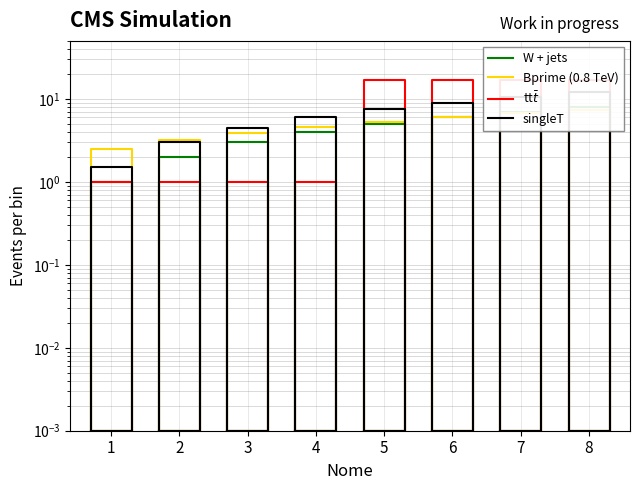

Count the number of data series in this chart.

4